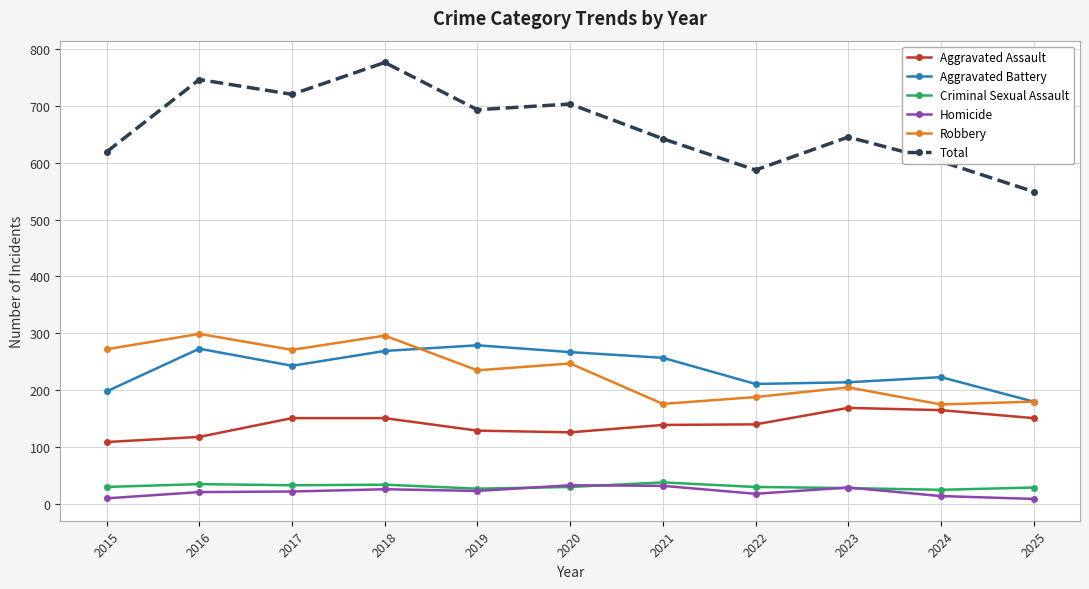

True or false: Total has more than 2 points higher than both neighbors.

True